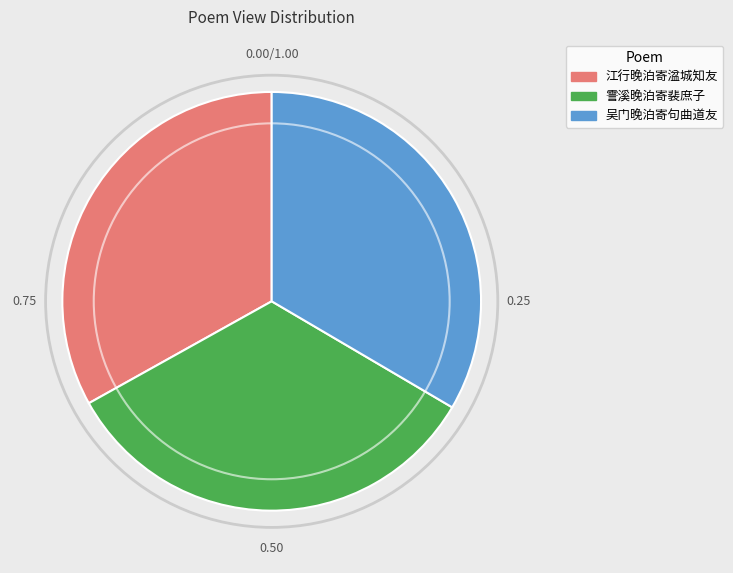

Does 霅溪晚泊寄裴庶子 account for over 50% of the chart?

No